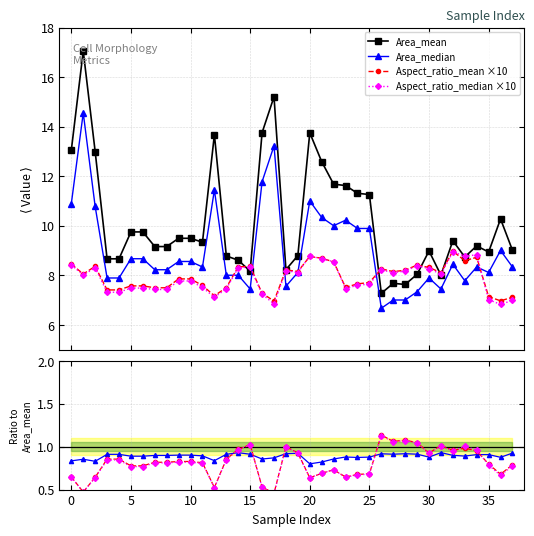

True or false: Aspect_ratio_median ×10 has a value of 1.2 at 5.

False